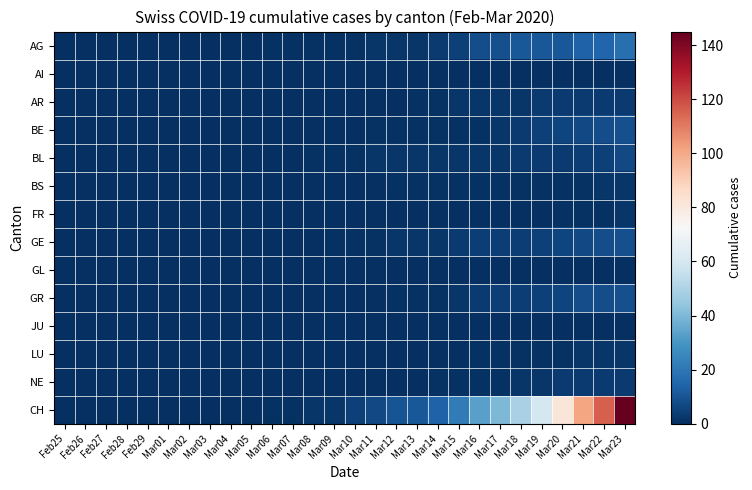

At how many categories does at least one series exceed 138?

1